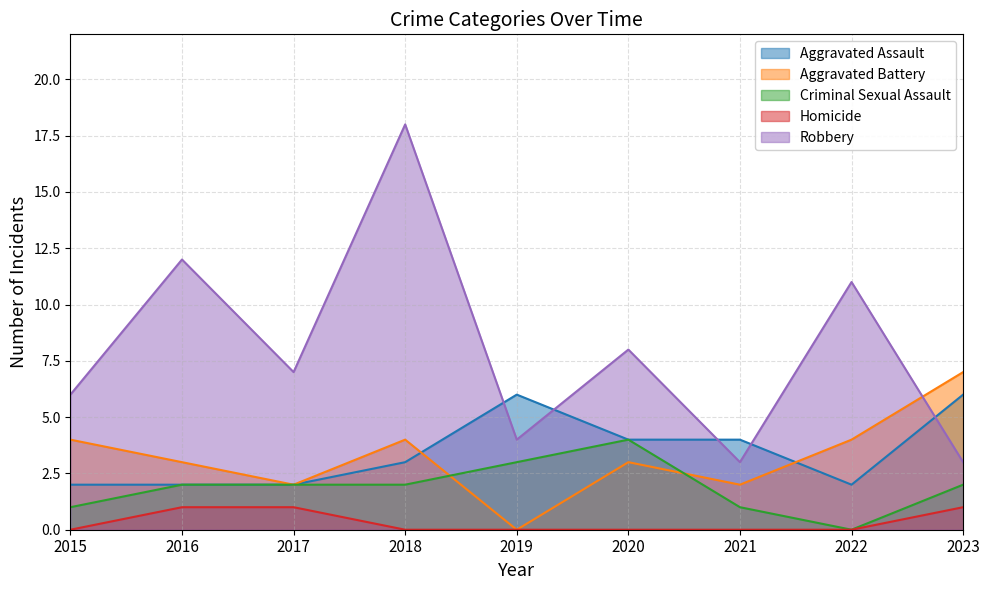

What is the total value across all series at 2023?

19